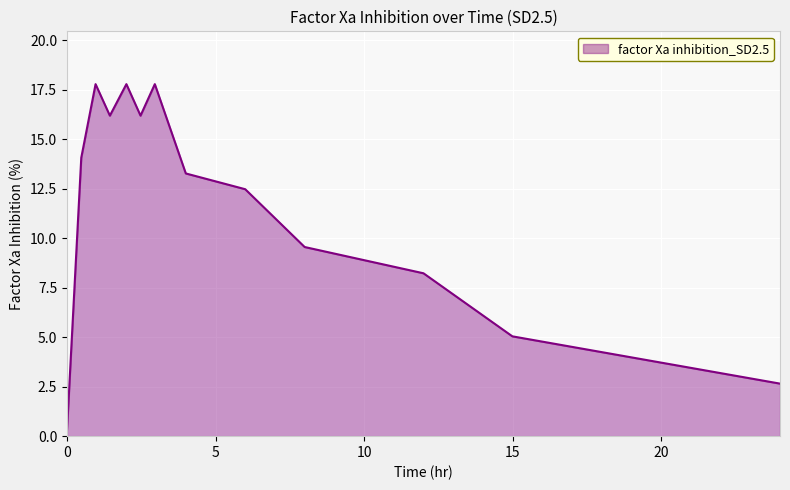

Count the number of data series in this chart.

1